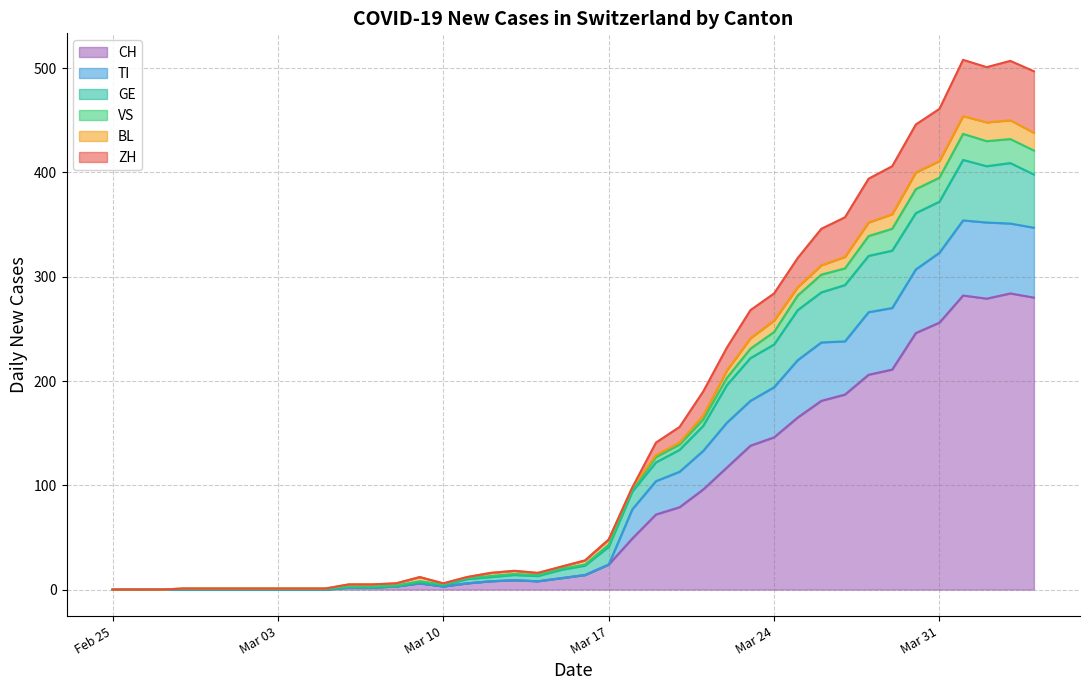

Does the chart display data point markers on the line(s)?

No